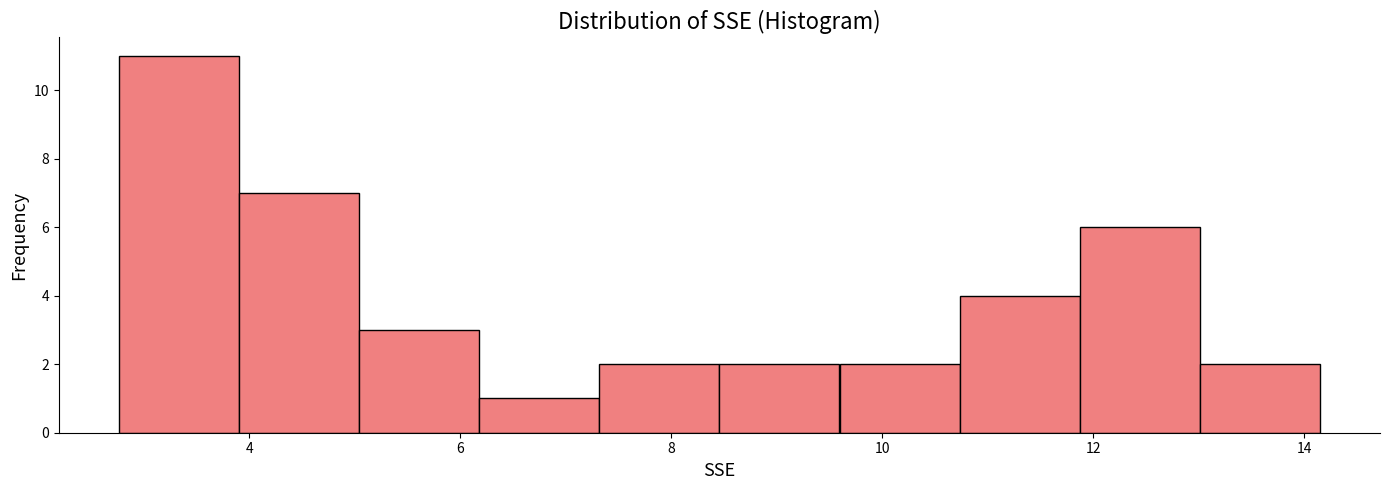

What is the height of the bar covering 6.2 to 7.4 on the x-axis? Neither the bar edges nor the heights are printed on the chart, so give them approximately, as read against the axes.

1